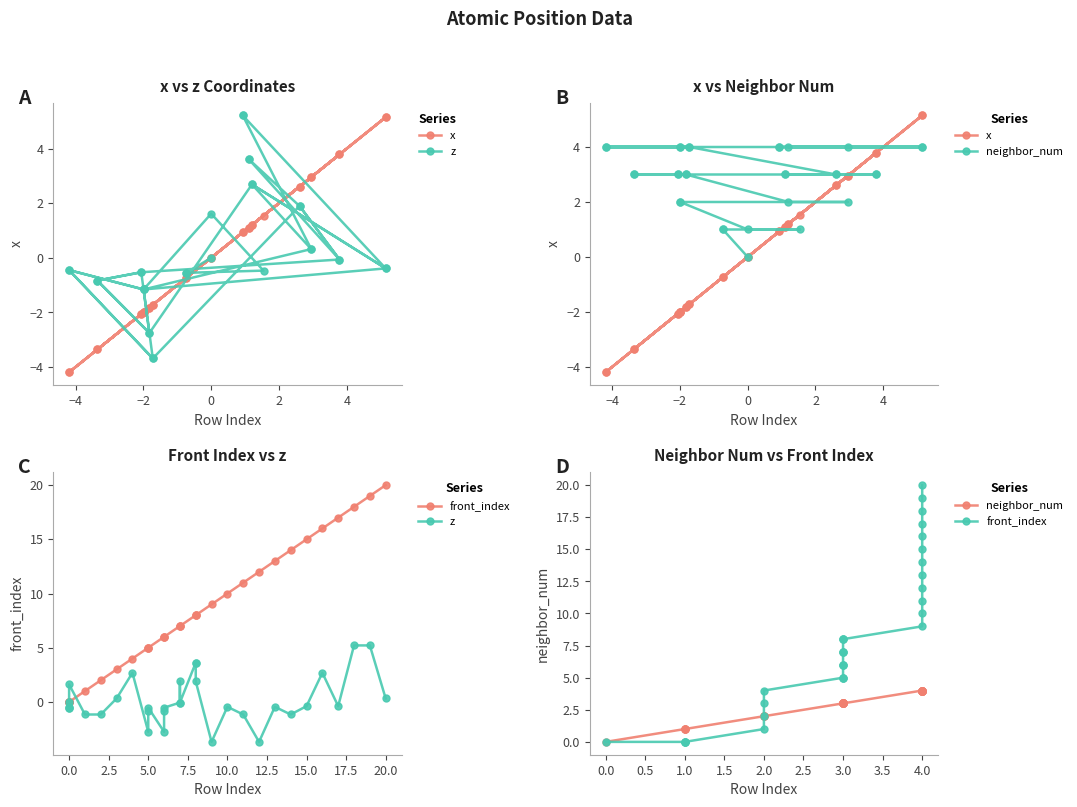

What is the approximate value of neighbor_num at 3.0?

3.0